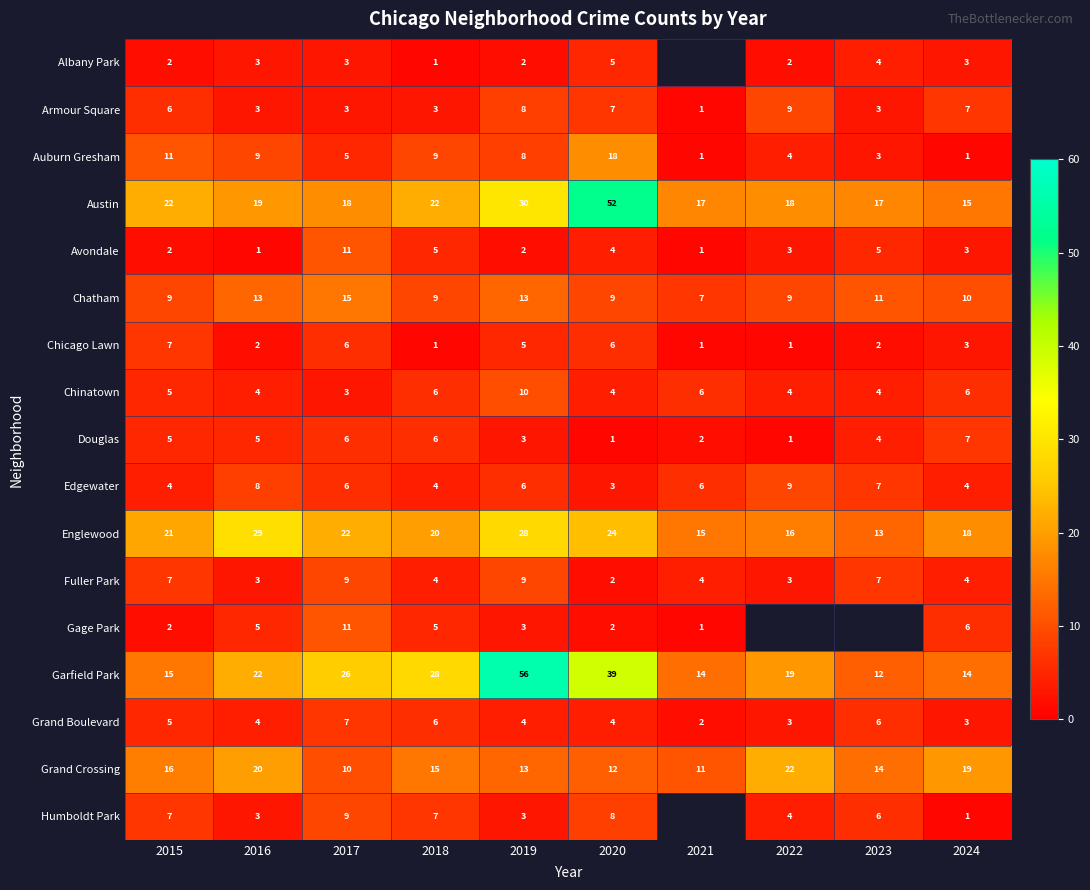

Where is Austin nearest to the value 33?

2019